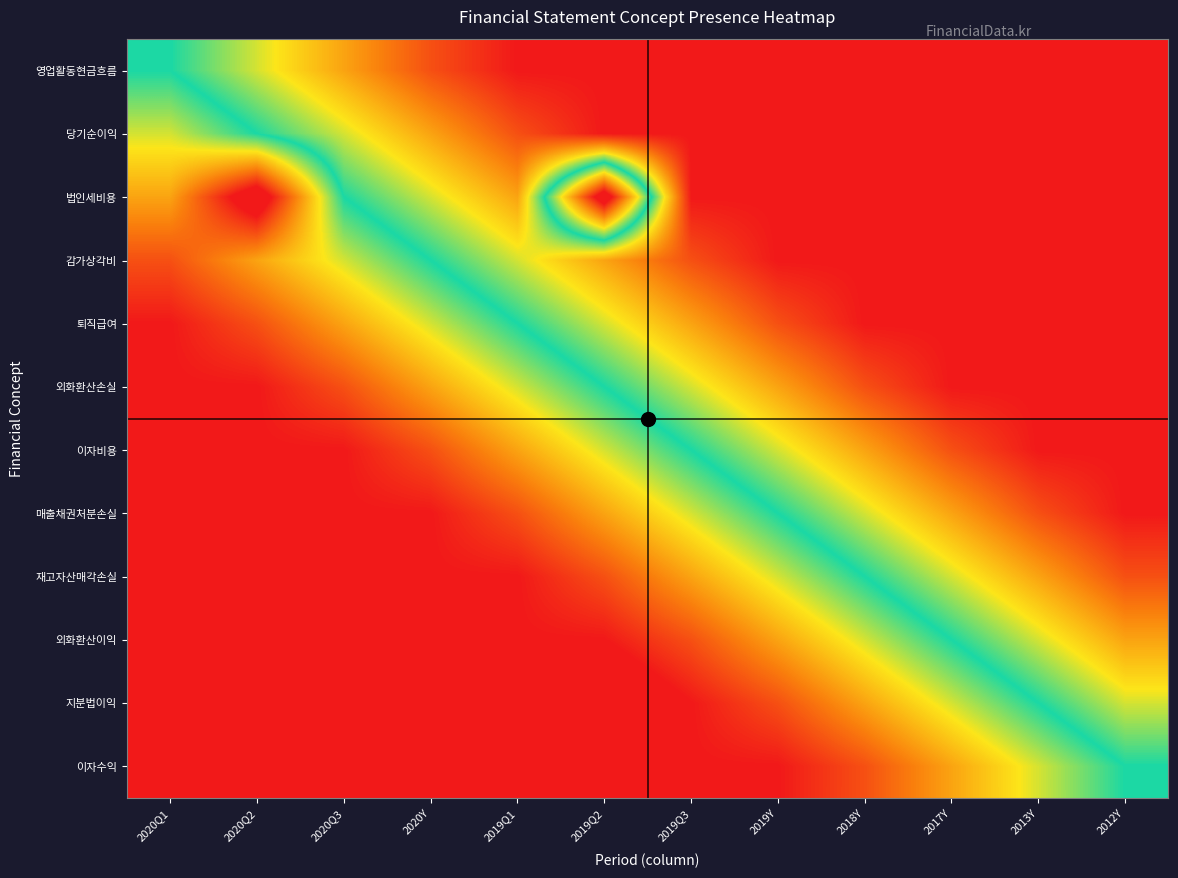

At how many categories does at least one series exceed 0?

12